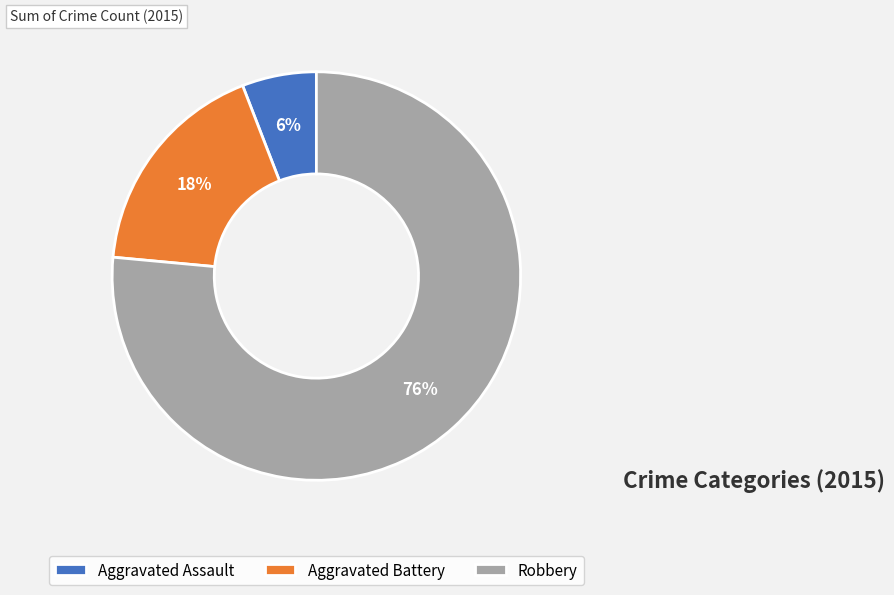

Which category has the biggest portion of the pie?

Robbery